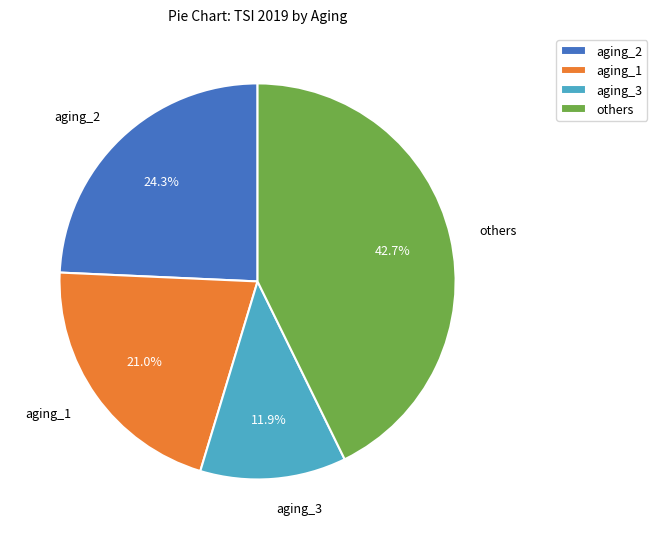

Combined, do others and aging_2 account for over 50%?

Yes